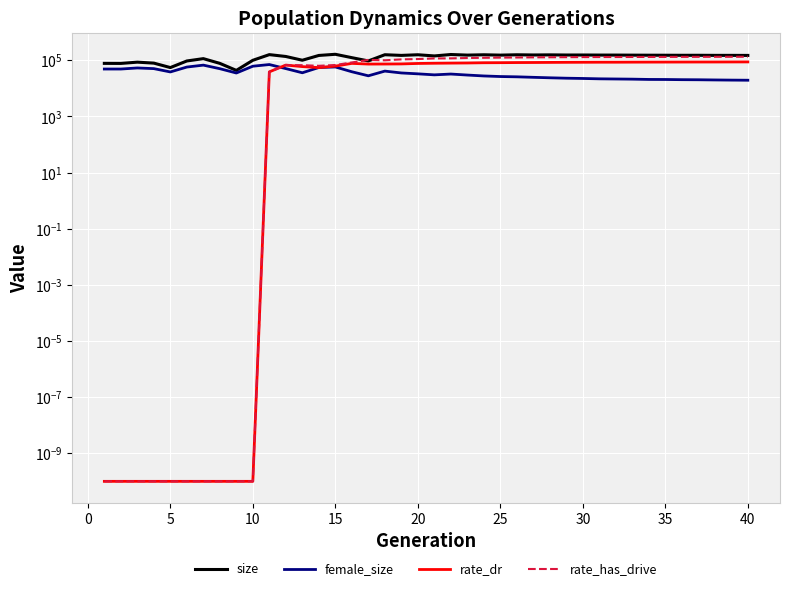

Is it true that rate_dr equals 77937.6 at 15?

True